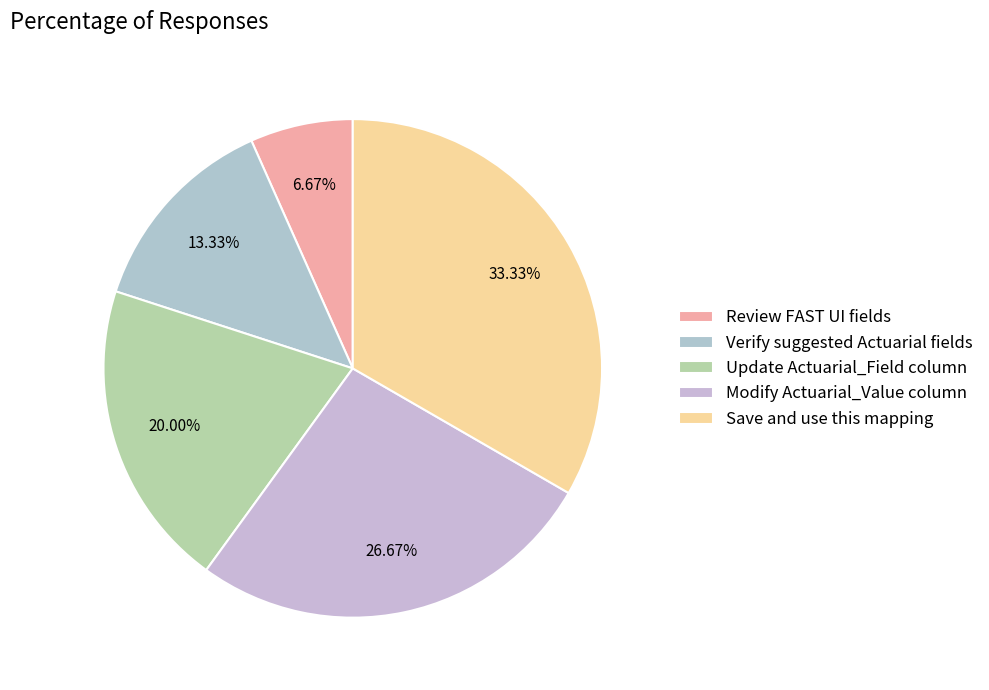

To the nearest percent, what percentage of the pie is Save and use this mapping?

33%